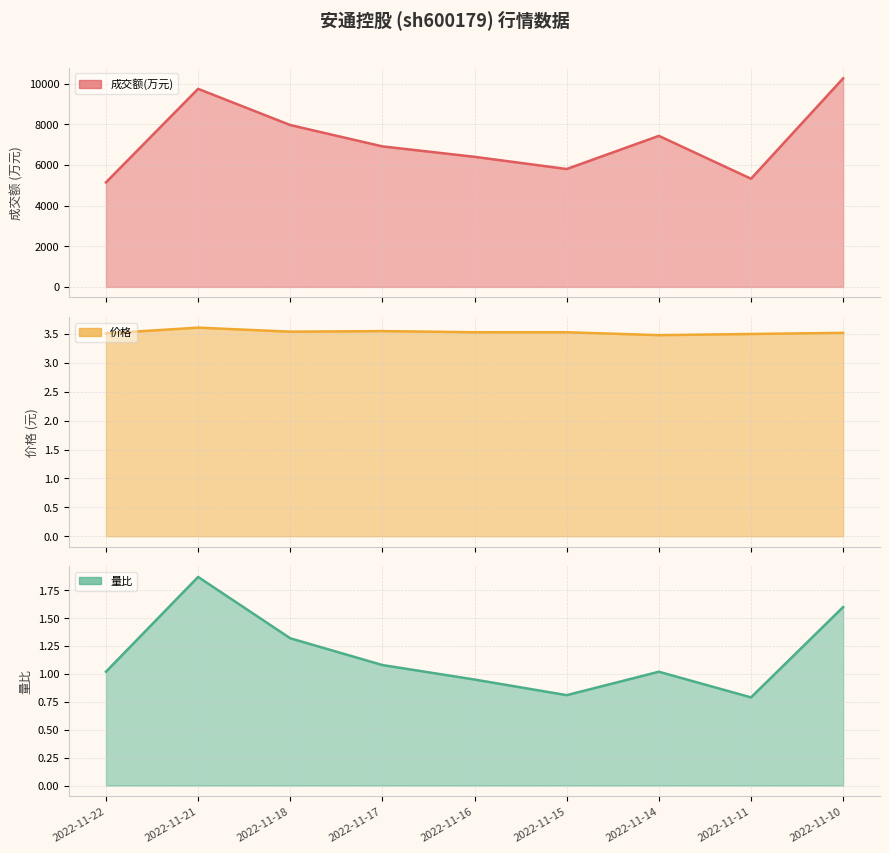

Which has a higher value, 2022-11-17 or 2022-11-10?

2022-11-10